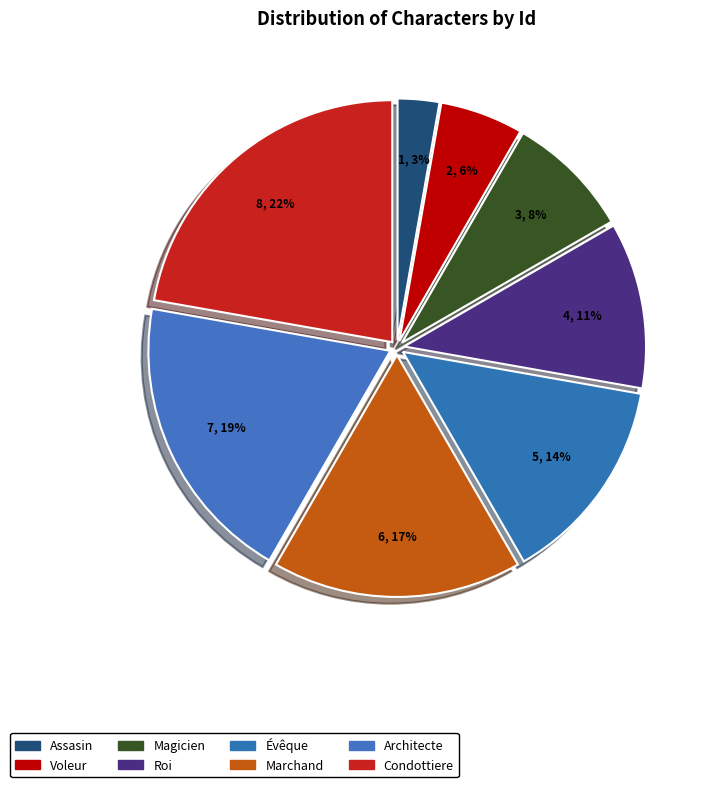

What percentage is the Architecte slice, to the nearest percent?

19%